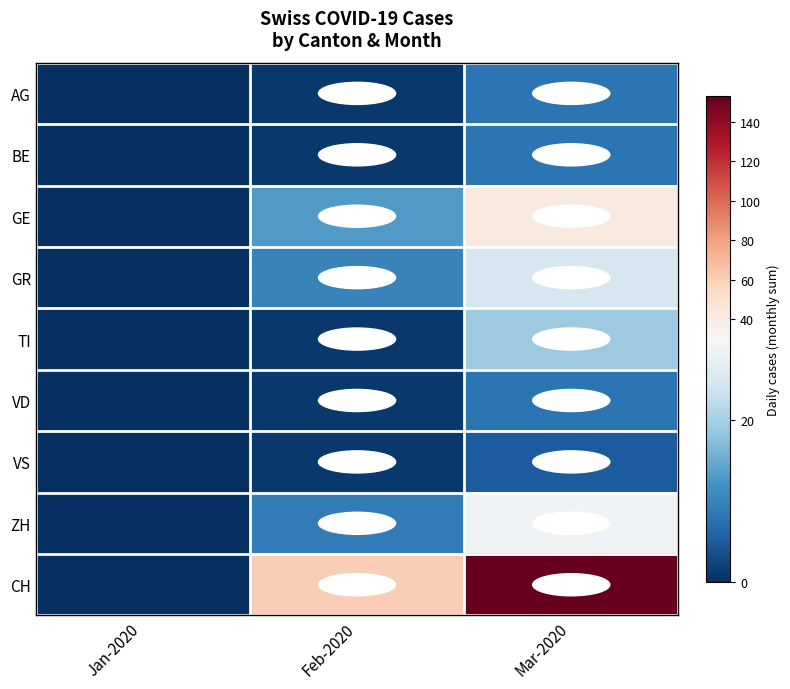

At how many categories does at least one series exceed 103?

1